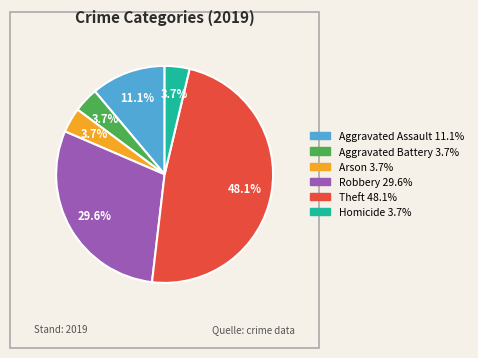

To the nearest percent, what is the average slice percentage?

17%